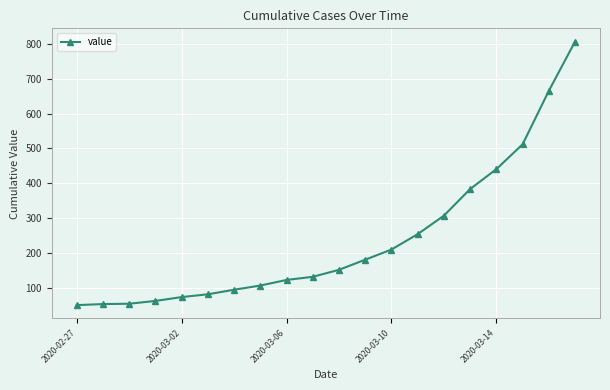

What is the value of the 7th point from the left?

96